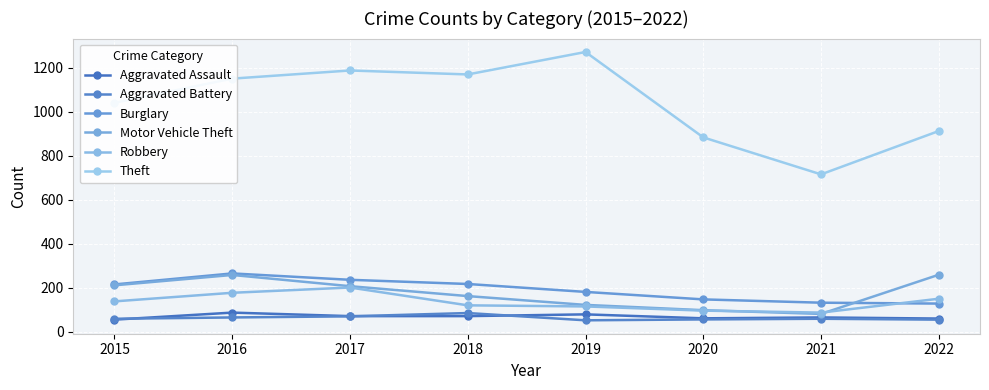

What is the difference between the second highest and second lowest values in the Theft series?

304